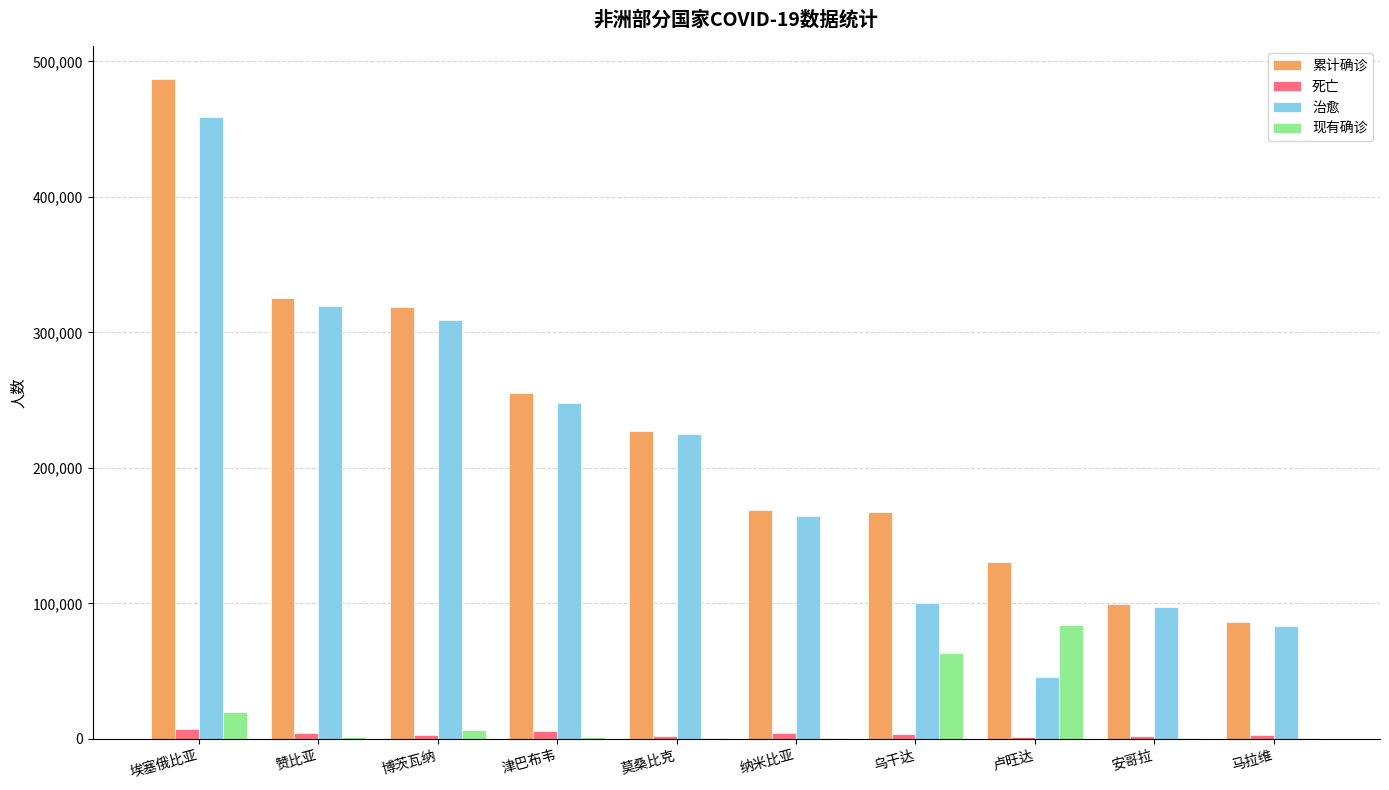

True or false: 现有确诊 has a value of 1385 at 赞比亚.

True